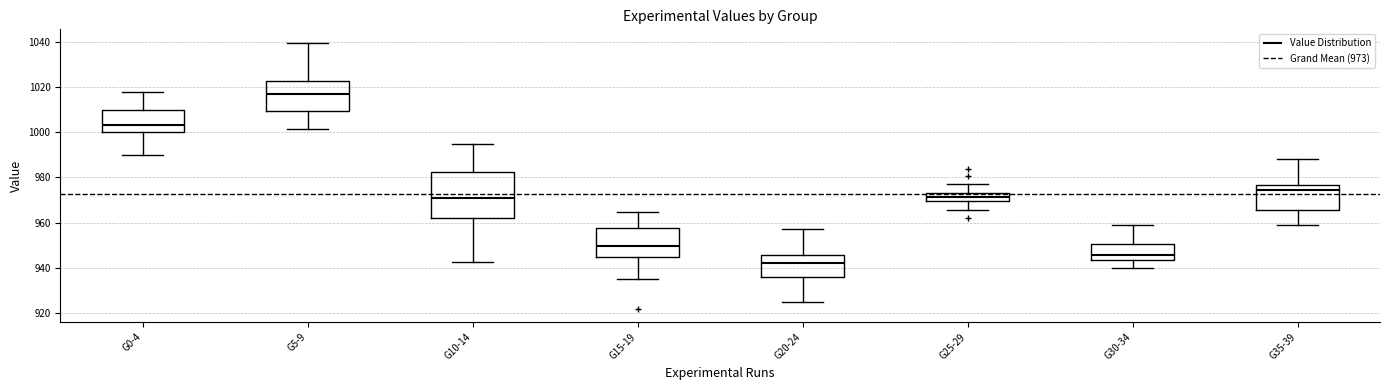

Reading left to right, transcribe this box plot: for each box, give where its median line is, the range the box spans, and where its two whiskers end, as read against the y-axis. The values are not printed on the chart, so give them approximately, as read against the axis.

G0-4: median 1004, box 1000 to 1010, whiskers 990 to 1018
G5-9: median 1018, box 1010 to 1022, whiskers 1002 to 1040
G10-14: median 970, box 962 to 982, whiskers 942 to 996
G15-19: median 950, box 944 to 958, whiskers 936 to 964
G20-24: median 942, box 936 to 946, whiskers 926 to 958
G25-29: median 972, box 970 to 974, whiskers 966 to 978
G30-34: median 946, box 944 to 950, whiskers 940 to 958
G35-39: median 974, box 966 to 976, whiskers 958 to 988